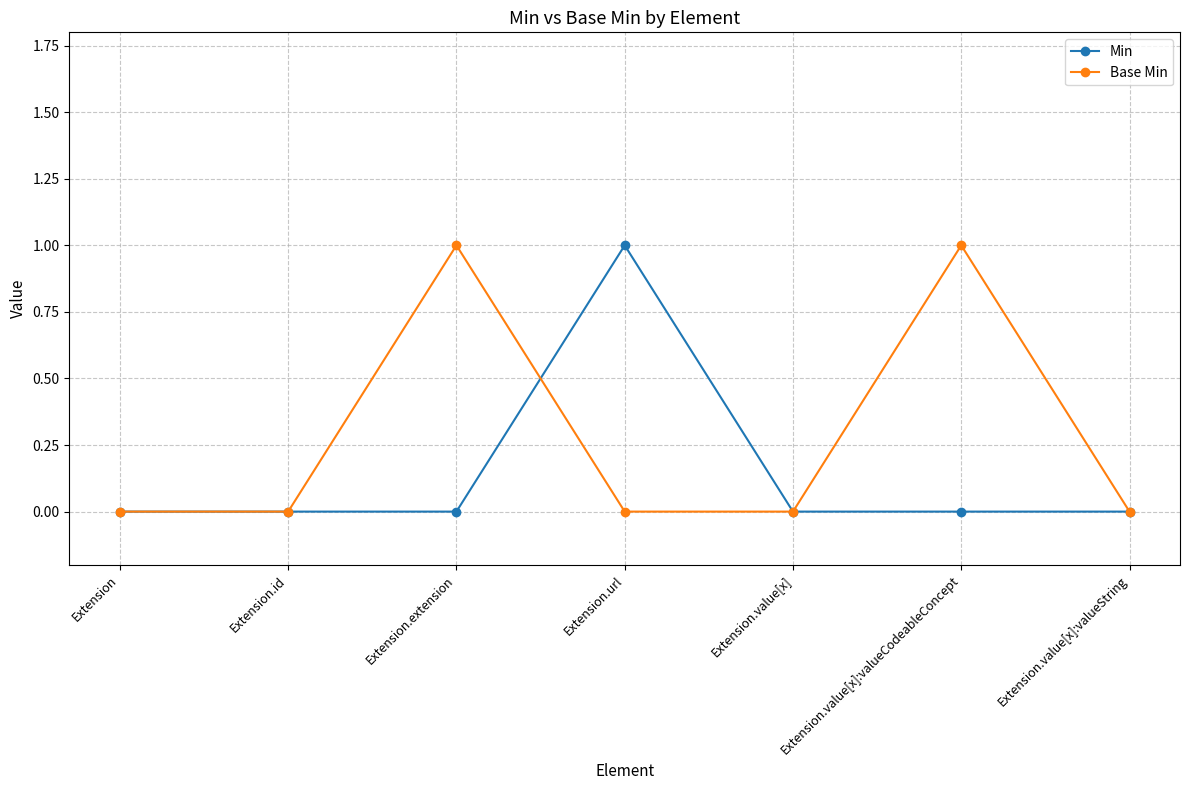

Rank the series by their average value, from lowest to highest.

Min, Base Min